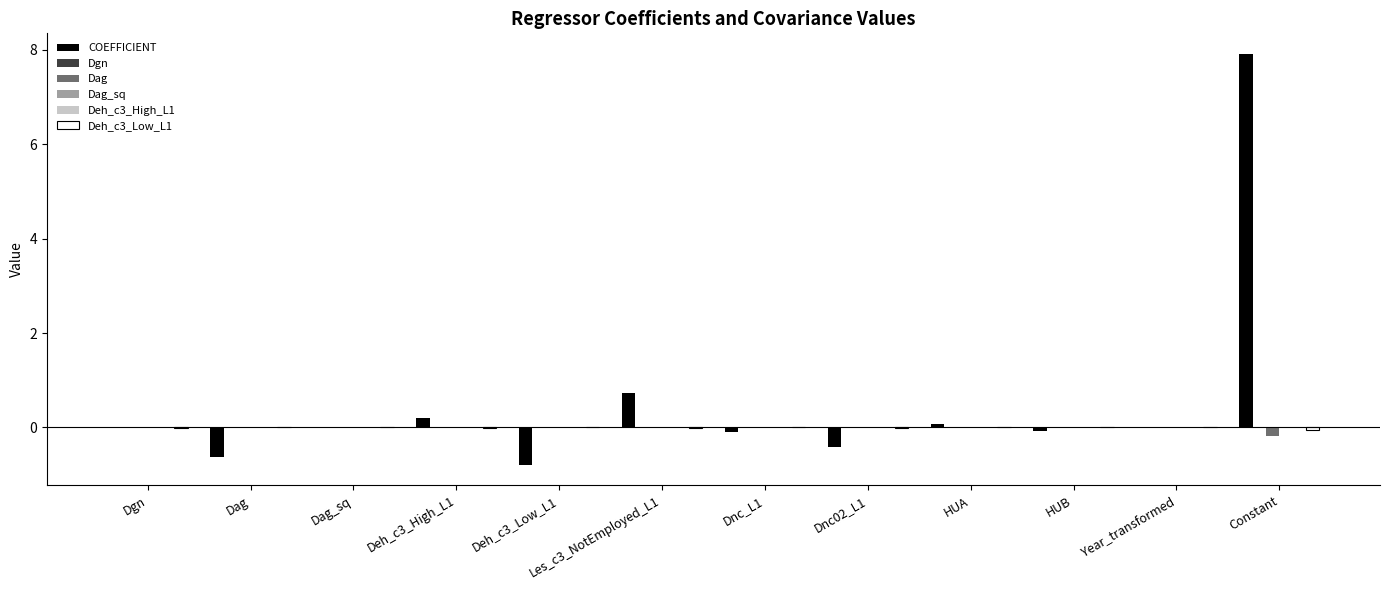

Which series has the largest total across all categories?

COEFFICIENT